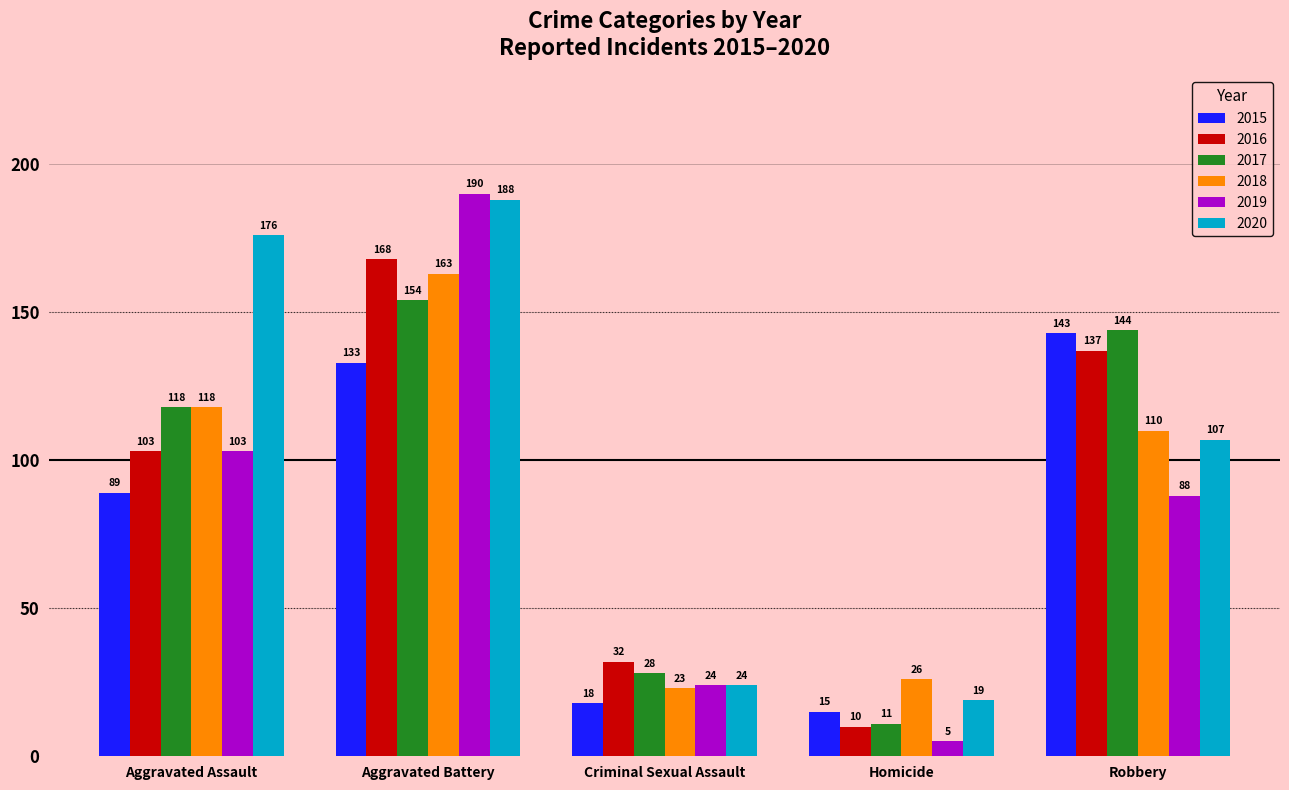

What is the label of the 4th bar from the right?

Aggravated Battery